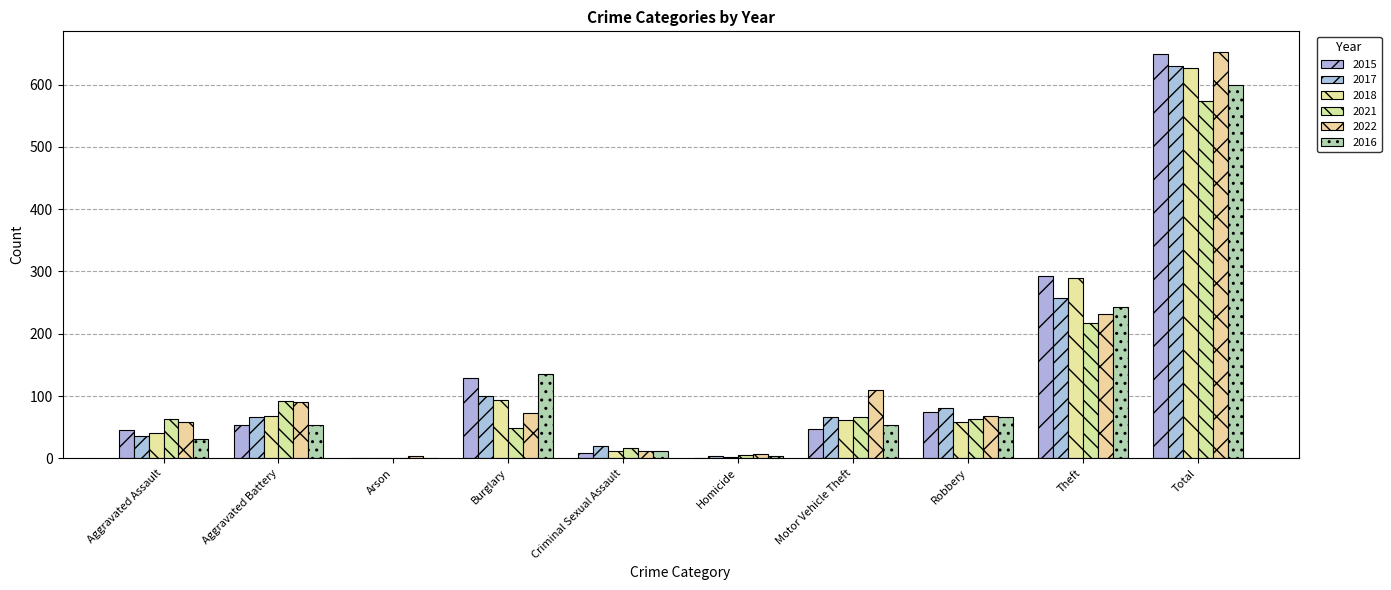

How many groups of bars are there?

10